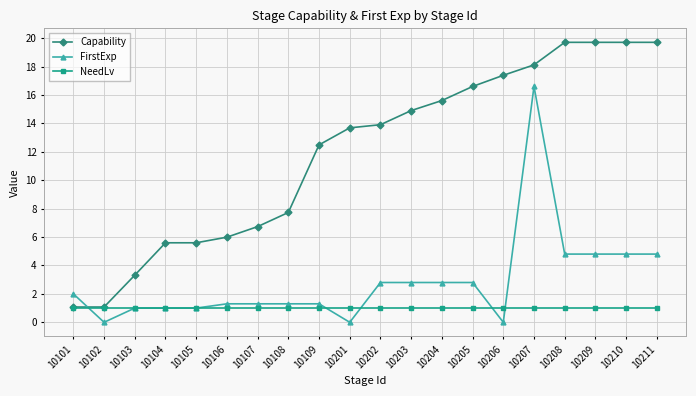

What is the difference between the second highest and minimum values in the FirstExp series?

4.8